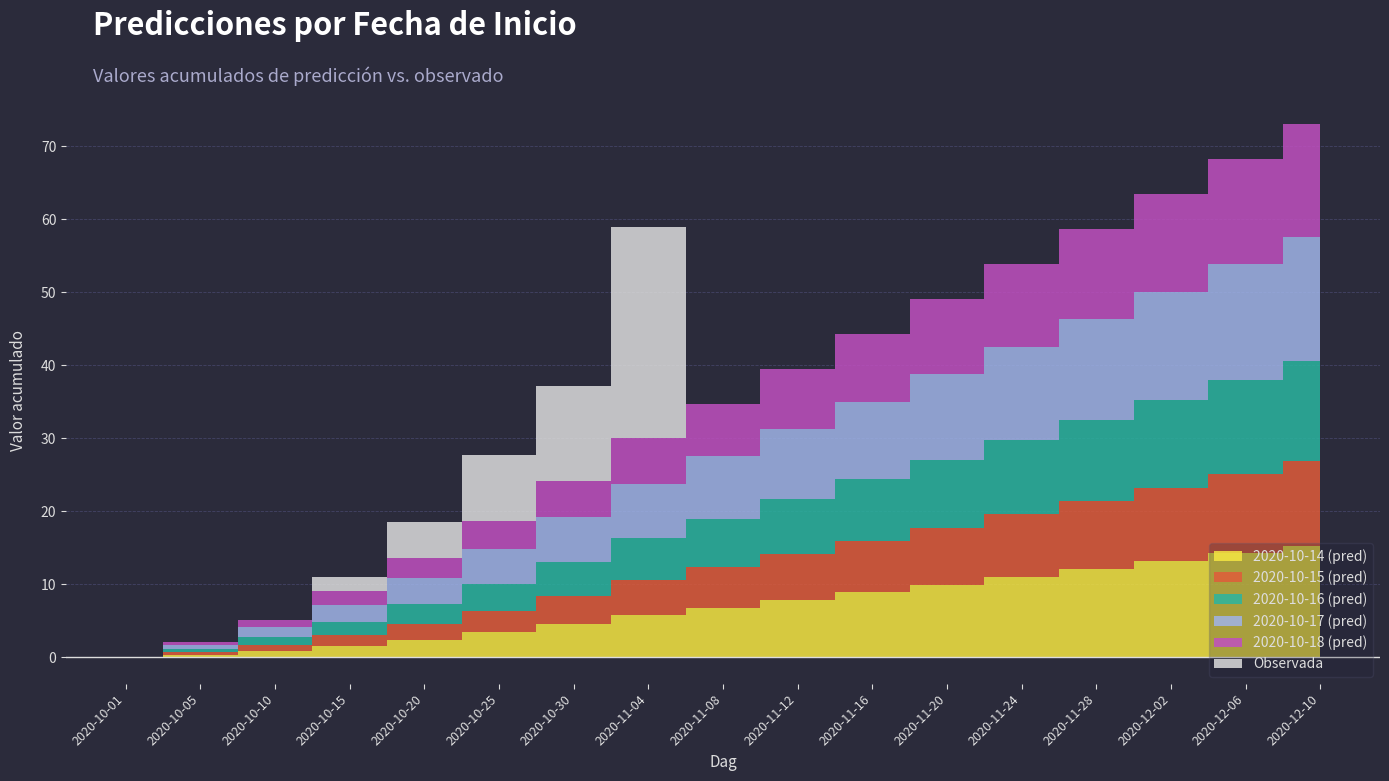

Reading left to right, list all the values displayed in this chart.

2020-10-14 (pred): 0.0	0.3	0.9	1.5	2.4	3.4	4.5	5.7	6.8	7.8	8.9	9.9	11.0	12.1	13.1	14.2	15.3
2020-10-15 (pred): 0.0	0.3	0.8	1.4	2.2	3.0	3.8	4.8	5.5	6.3	7.0	7.8	8.6	9.3	10.1	10.8	11.6
2020-10-16 (pred): 0.0	0.4	1.0	1.8	2.7	3.7	4.7	5.8	6.7	7.6	8.4	9.3	10.2	11.1	12.0	12.8	13.7
2020-10-17 (pred): 0.0	0.6	1.4	2.4	3.5	4.8	6.1	7.5	8.5	9.6	10.6	11.7	12.7	13.8	14.8	15.9	17.0
2020-10-18 (pred): 0.0	0.4	1.0	1.8	2.7	3.8	4.9	6.2	7.2	8.2	9.3	10.3	11.4	12.4	13.4	14.5	15.5
Observada: 0.0	0.0	0.0	2.0	5.0	9.0	13.0	29.0	0.0	0.0	0.0	0.0	0.0	0.0	0.0	0.0	0.0